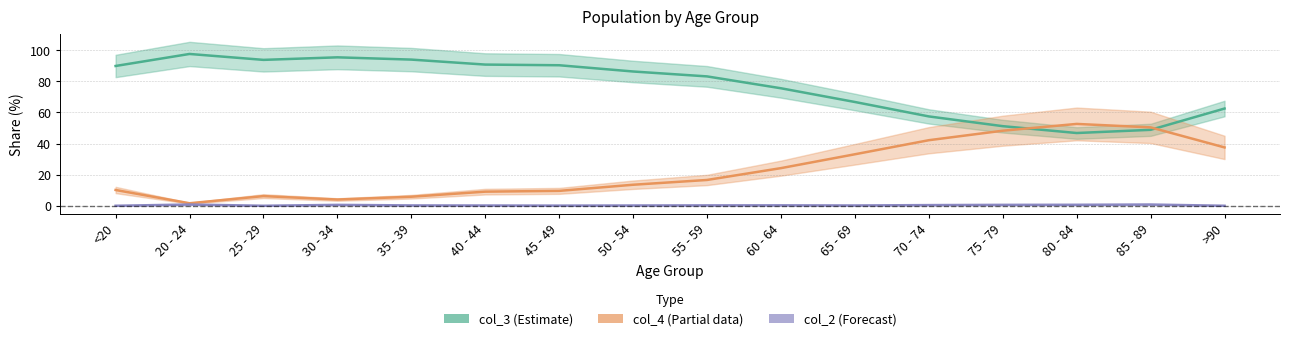

Does the chart display data point markers on the line(s)?

No